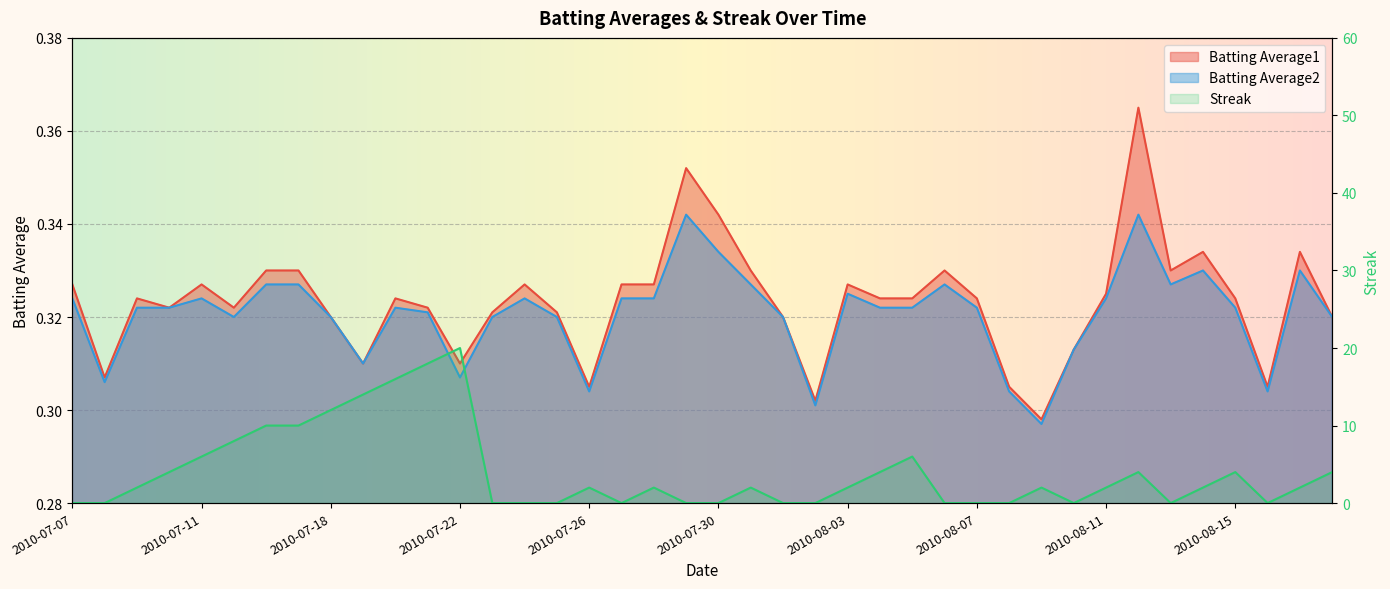

Where is Batting Average2 nearest to the value 0?

2010-08-09